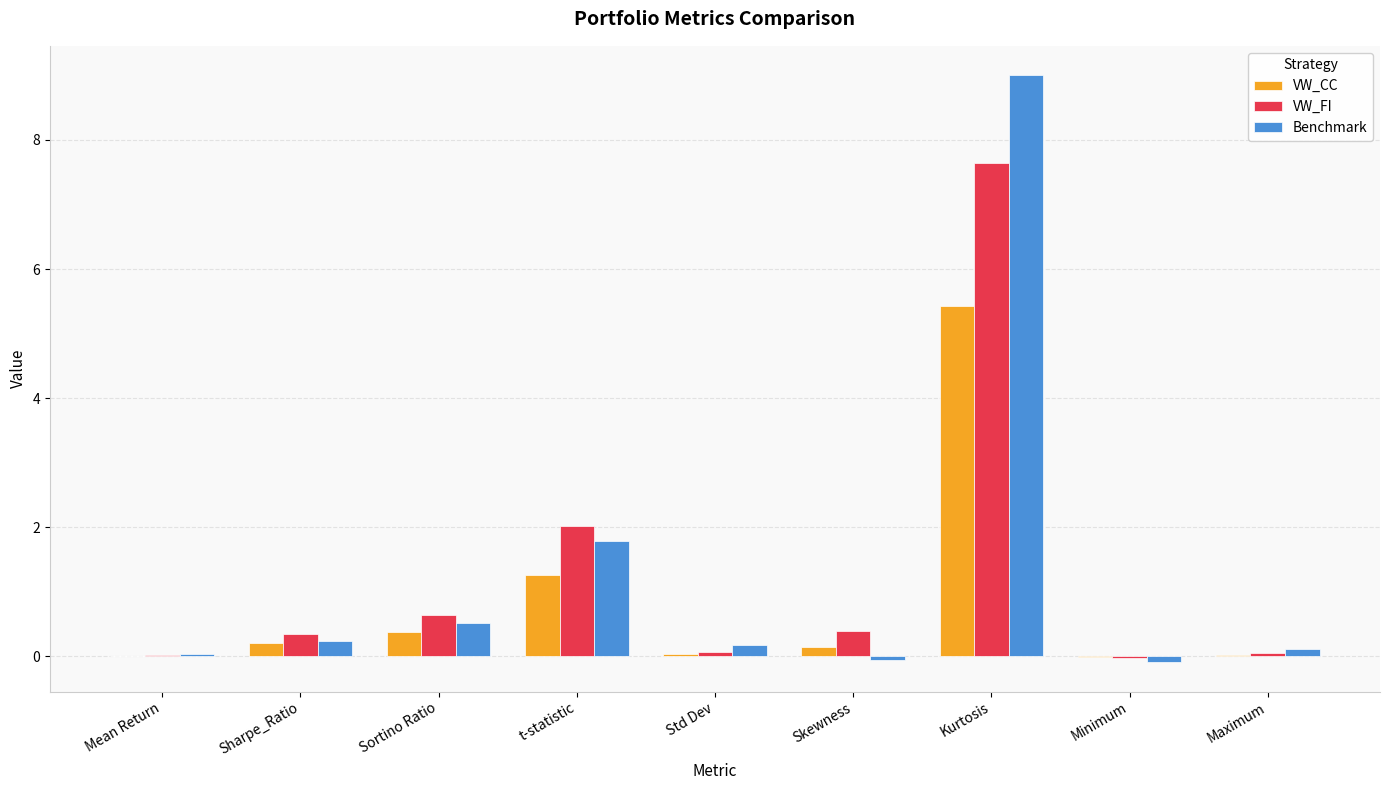

How many distinct data groups are displayed?

3